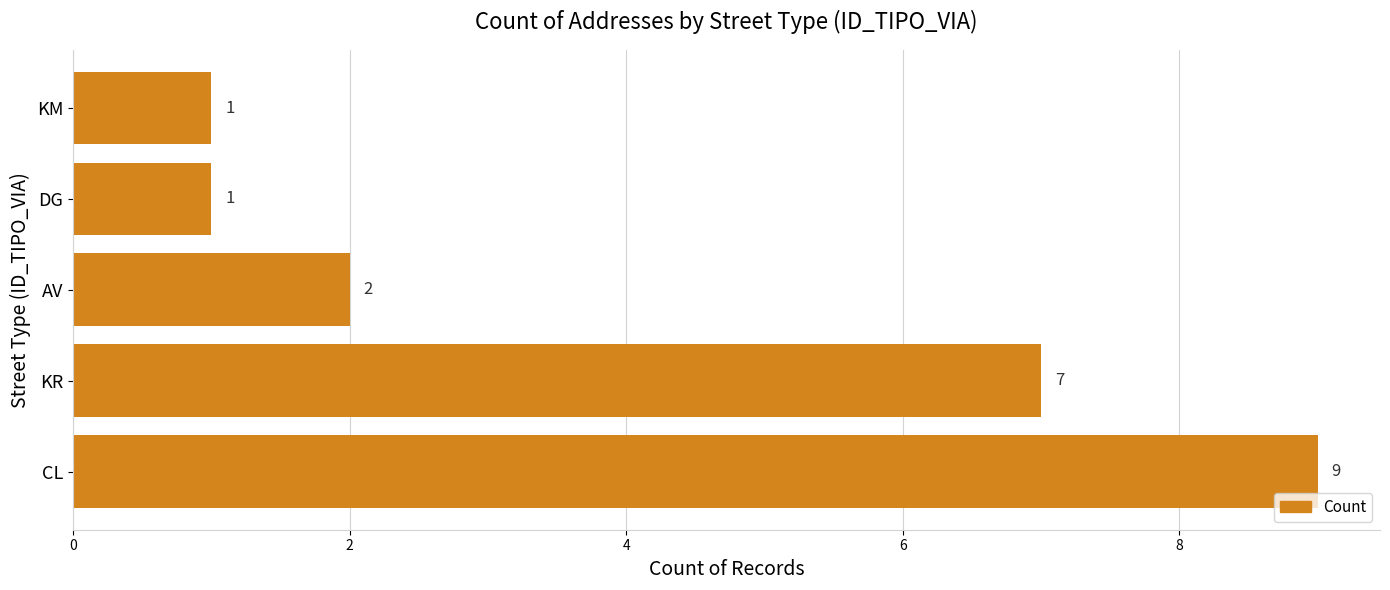

What is the smallest value displayed?

1